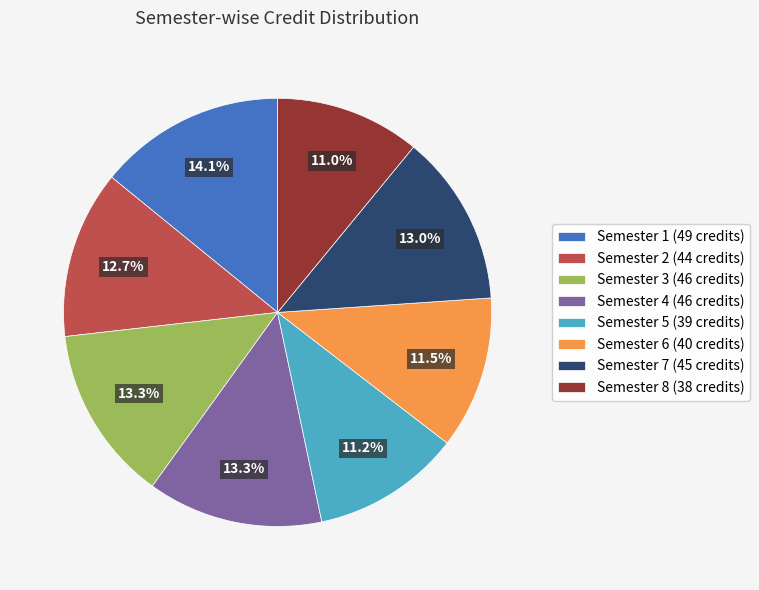

True or false: Semester 5 accounts for 1% of the total.

False